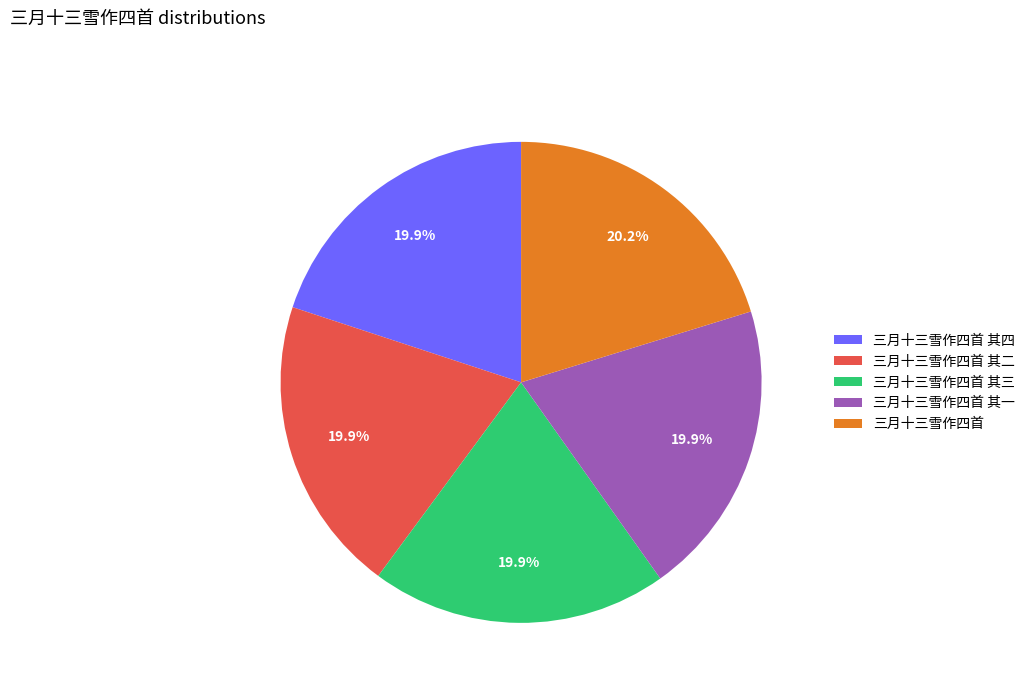

The 三月十三雪作四首 其四 slice represents 20% of the pie. True or false?

True